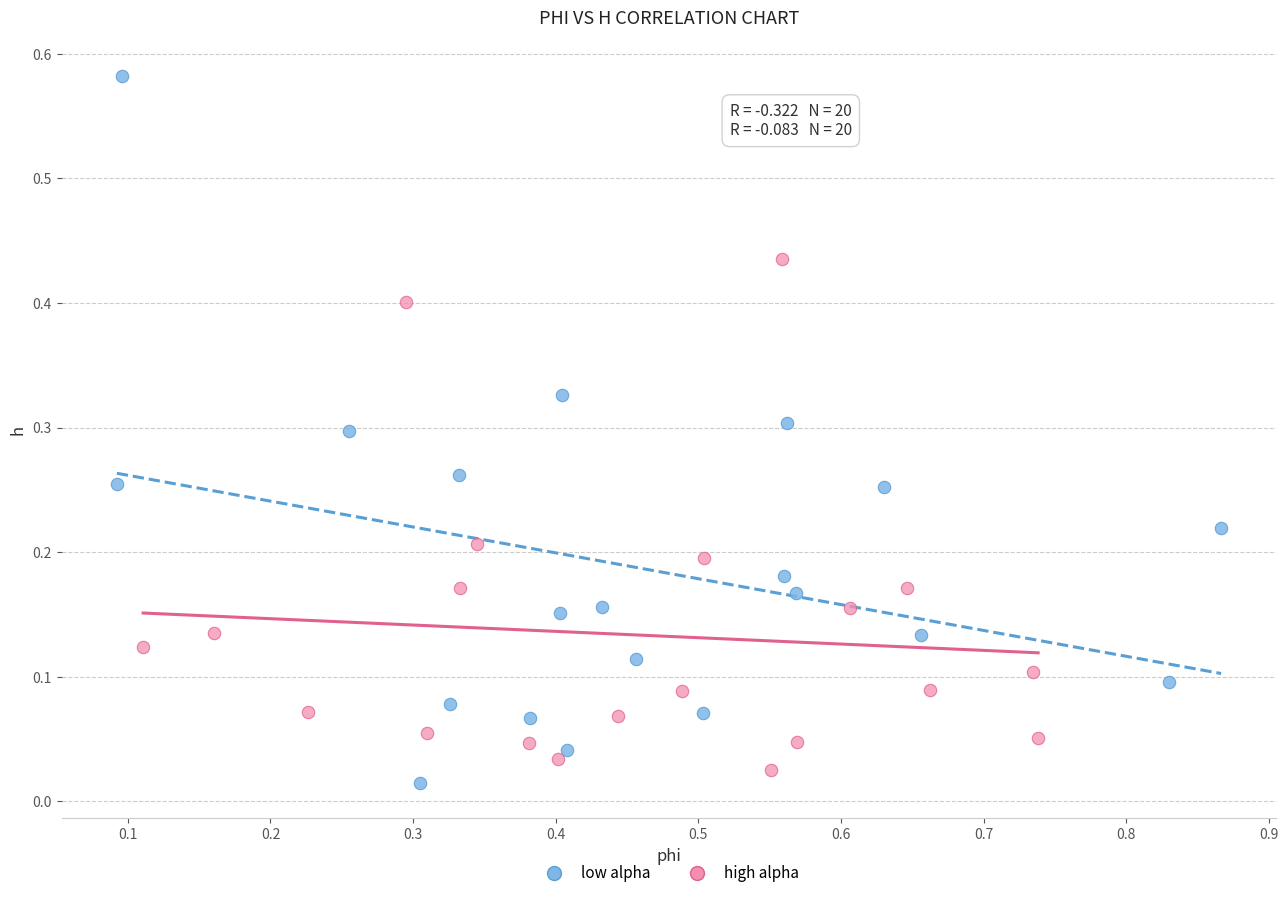

Which series has the widest spread of Y values?

low alpha